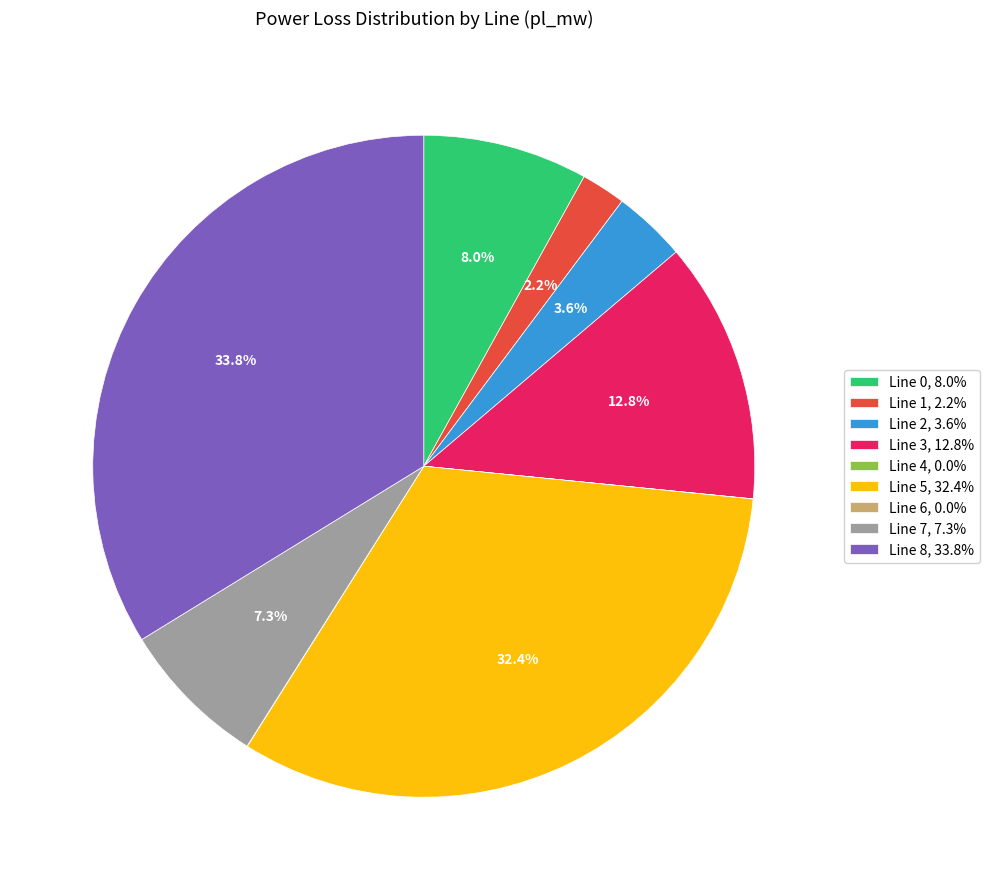

Is the sum of Line 5, 32.4% and Line 2, 3.6% greater than half?

No